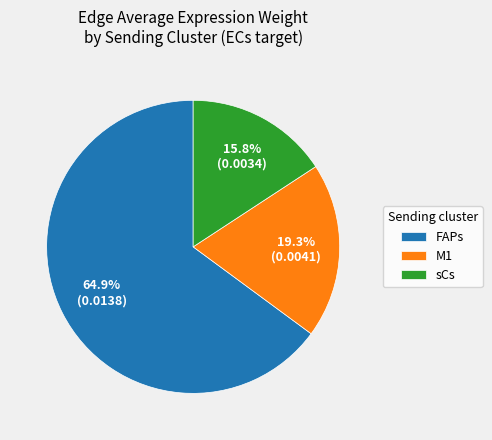

Rank the categories by value from highest to lowest.

FAPs, M1, sCs